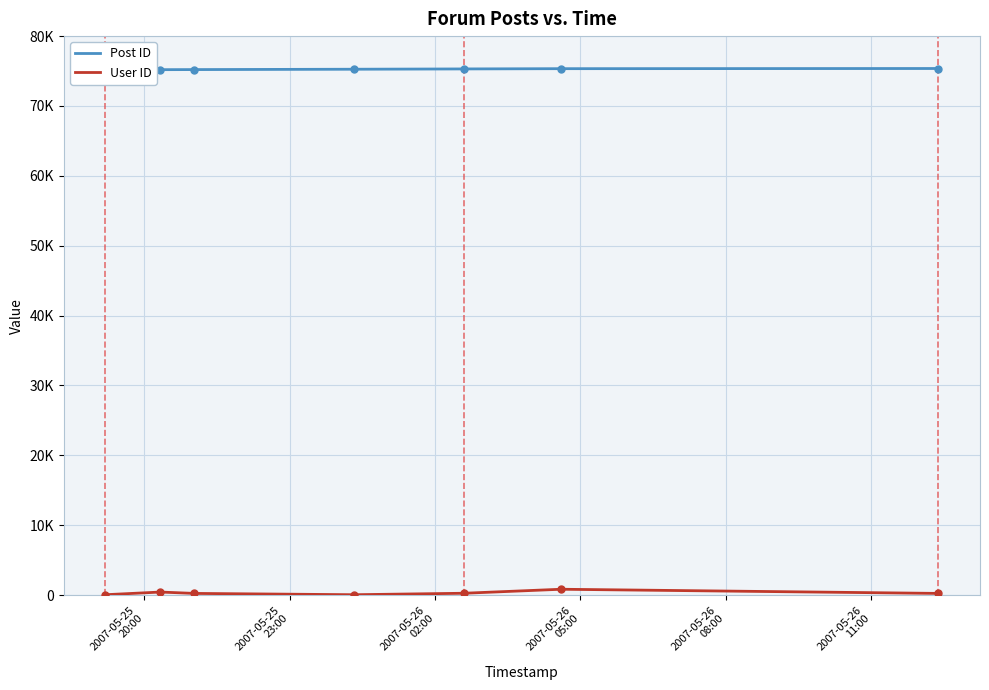

What is the difference between the highest and lowest values at 2007-05-25
23:00?

74767